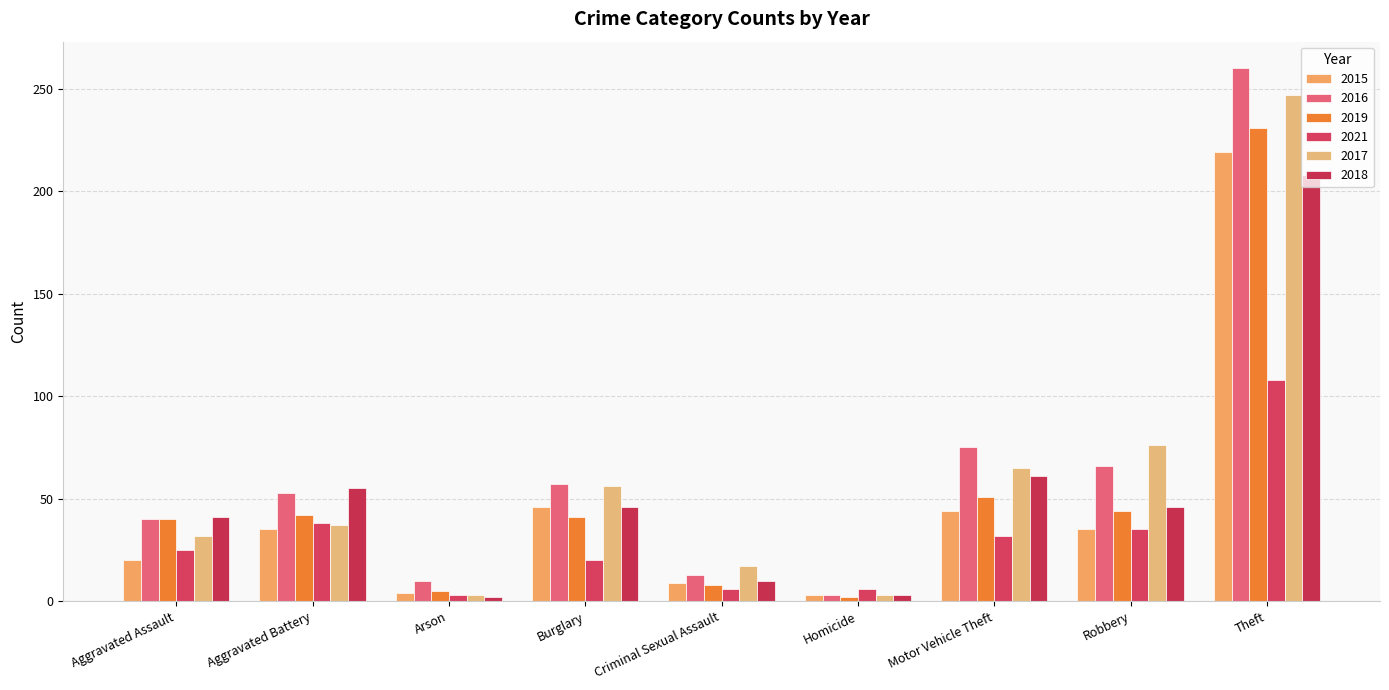

What is the maximum value shown in the chart?

260